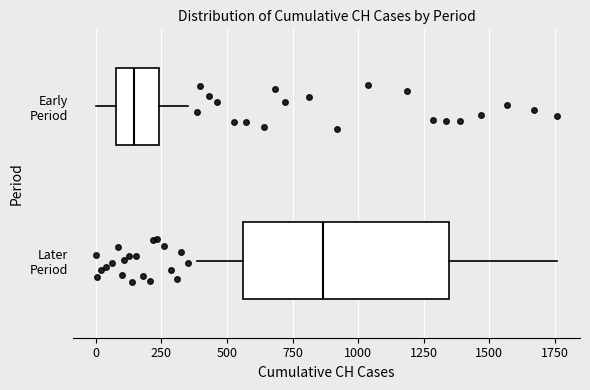

Reading bottom to top, read every box against the x-axis: the position of its median line, the range the box covers, and the ends of its whiskers. The values are not printed on the chart, so give them approximately, as read against the axis.

Later Period: median 850, box 550 to 1350, whiskers 400 to 1750
Early Period: median 150, box 100 to 250, whiskers 0 to 350